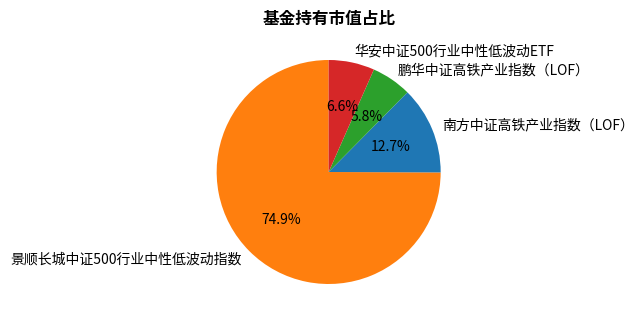

Rank the categories by value from lowest to highest.

鹏华中证高铁产业指数（LOF）, 华安中证500行业中性低波动ETF, 南方中证高铁产业指数（LOF）, 景顺长城中证500行业中性低波动指数